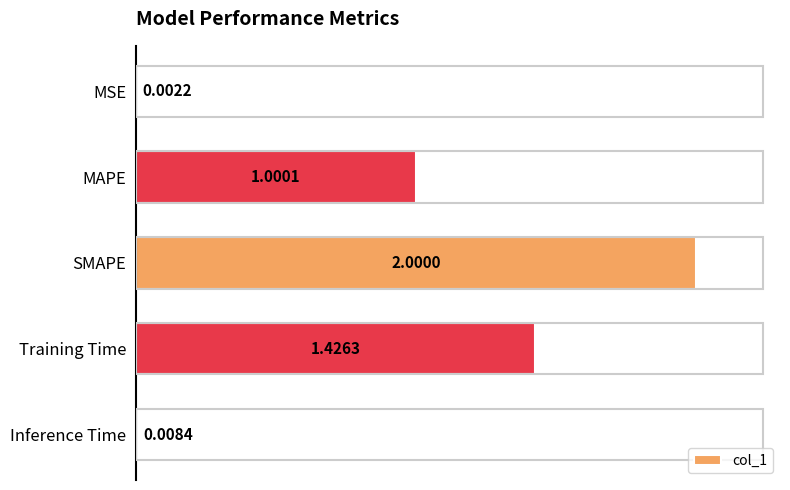

What is the change in value from MSE to SMAPE?

+2.0